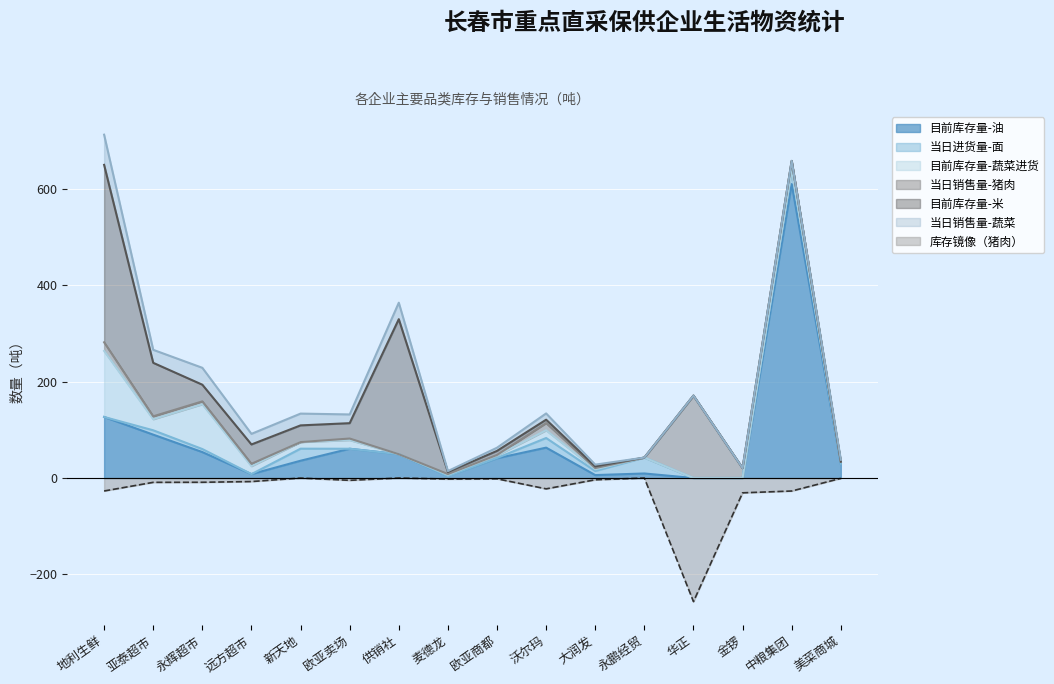

What is the lowest value of the 库存镜像（猪肉） series?

-256.5